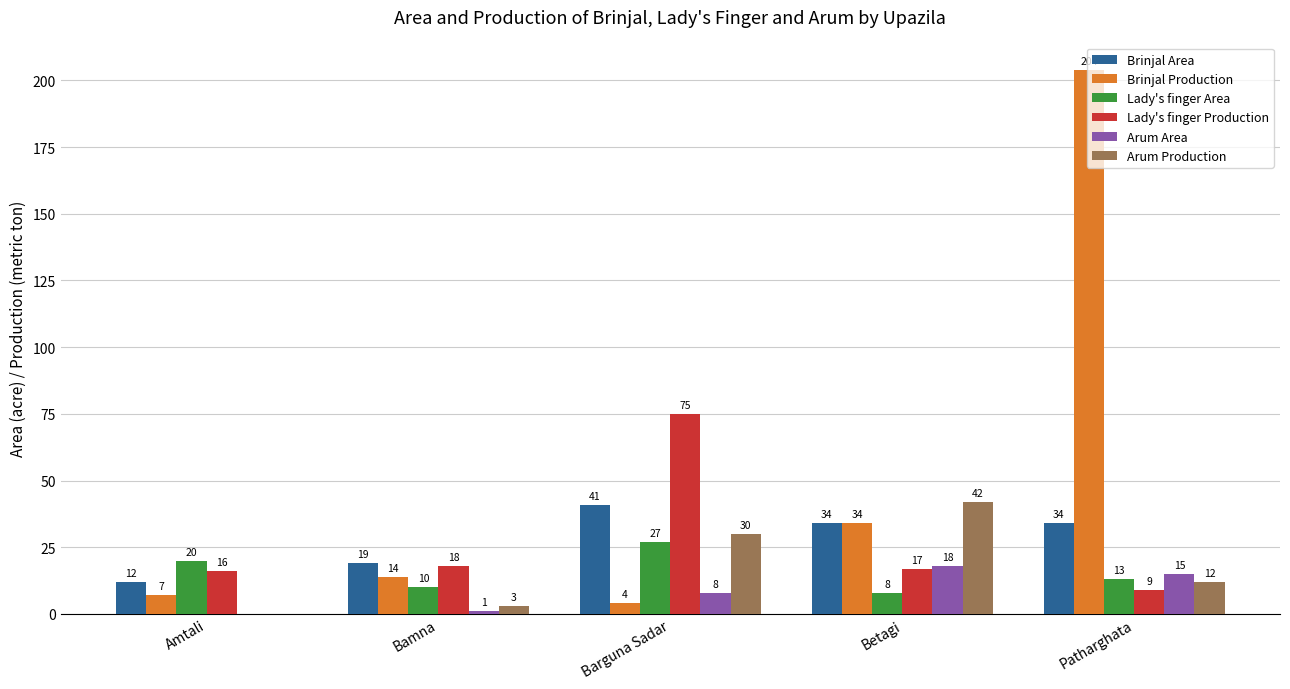

What is the maximum value for Brinjal Area?

41